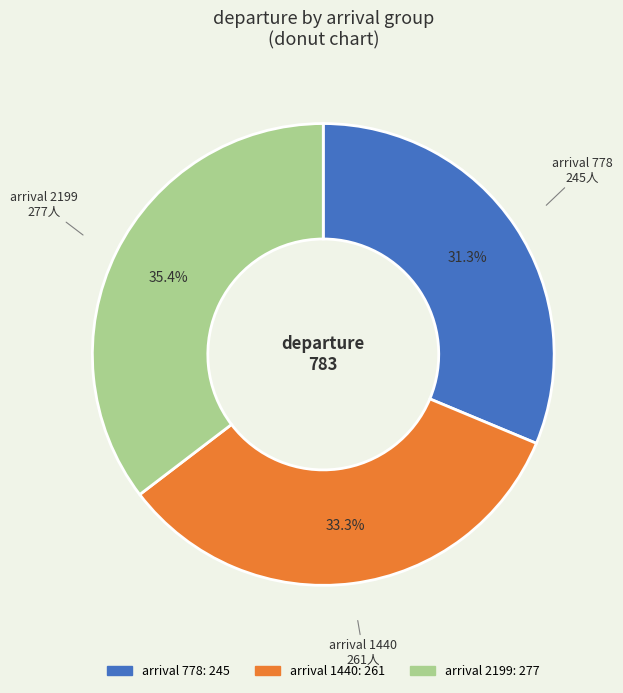

Is there any slice that represents more than half of the pie?

No